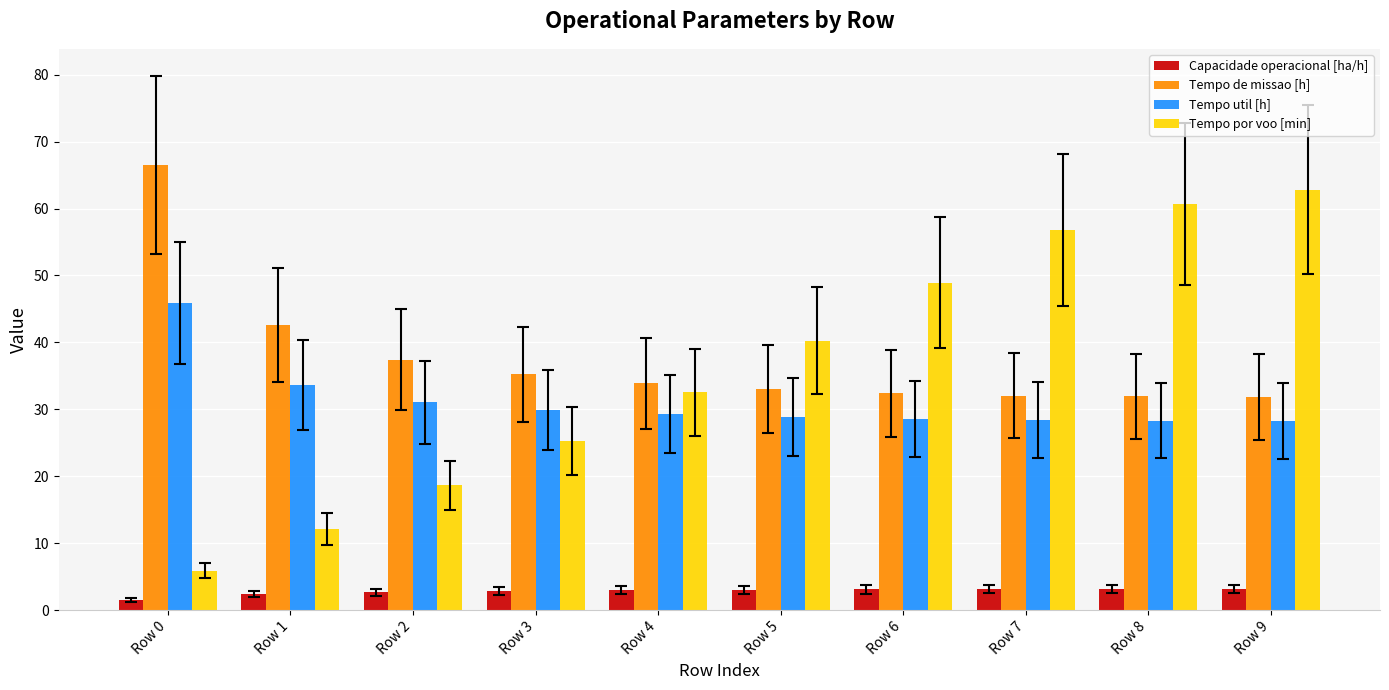

What is the difference between the maximum and minimum values in the Capacidade operacional [ha/h] series?

1.6